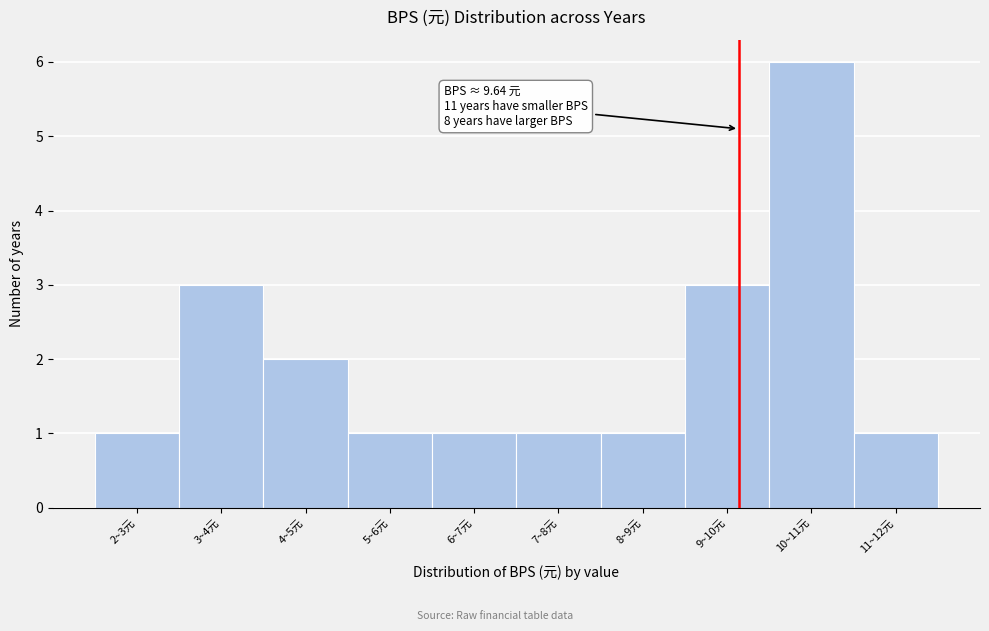

Reading left to right, list all the values displayed in this chart.

1	3	2	1	1	1	1	3	6	1